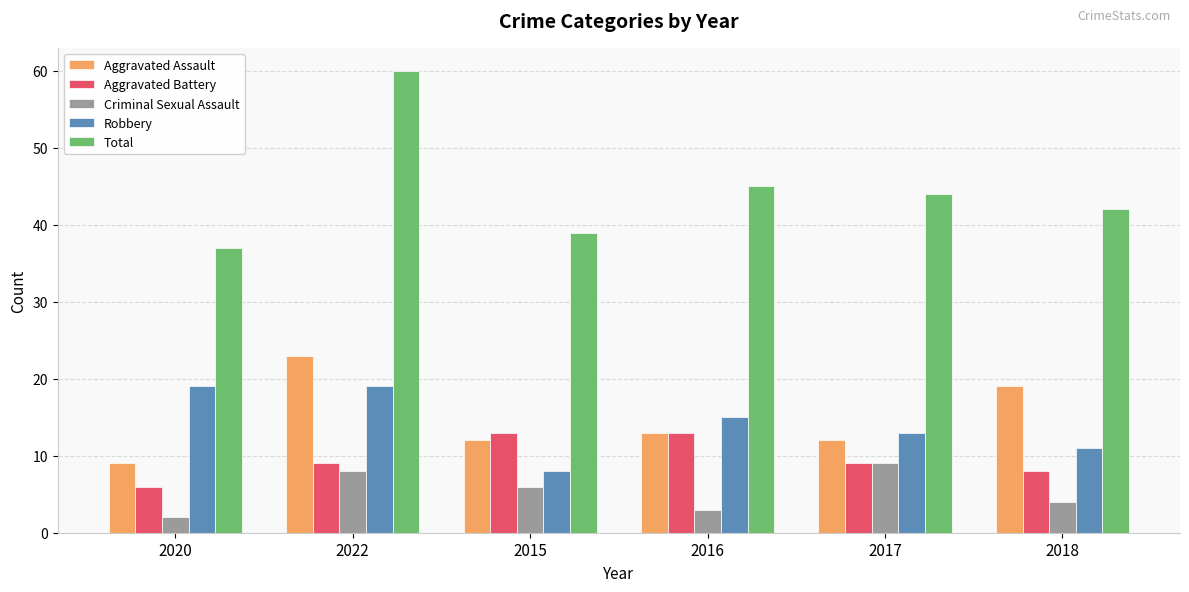

Reading left to right, extract all data points from this chart.

Aggravated Assault: 2020=9	2022=23	2015=12	2016=13	2017=12	2018=19
Aggravated Battery: 2020=6	2022=9	2015=13	2016=13	2017=9	2018=8
Criminal Sexual Assault: 2020=2	2022=8	2015=6	2016=3	2017=9	2018=4
Robbery: 2020=19	2022=19	2015=8	2016=15	2017=13	2018=11
Total: 2020=37	2022=60	2015=39	2016=45	2017=44	2018=42